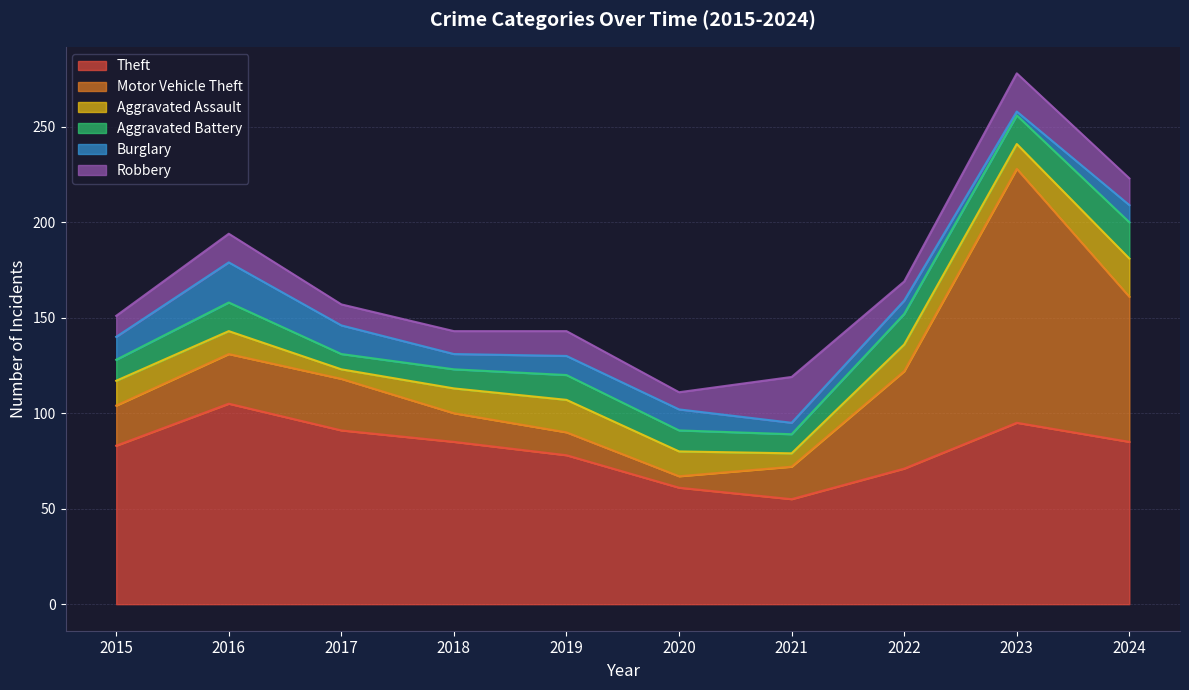

Is the value of Motor Vehicle Theft at 2024 greater than the value of Theft at 2018?

No